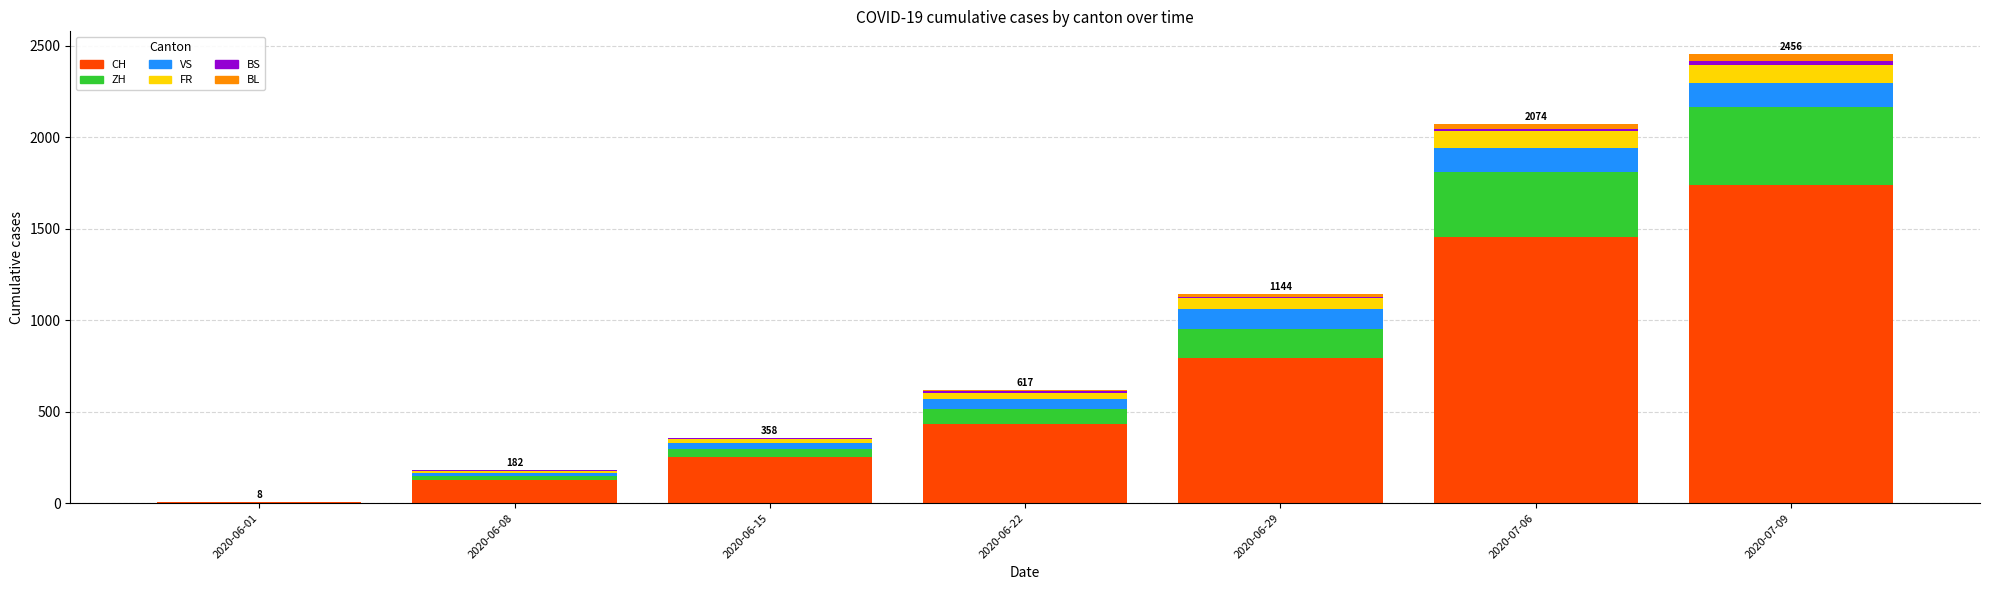

At which category is the sum across all series the highest?

2020-07-09